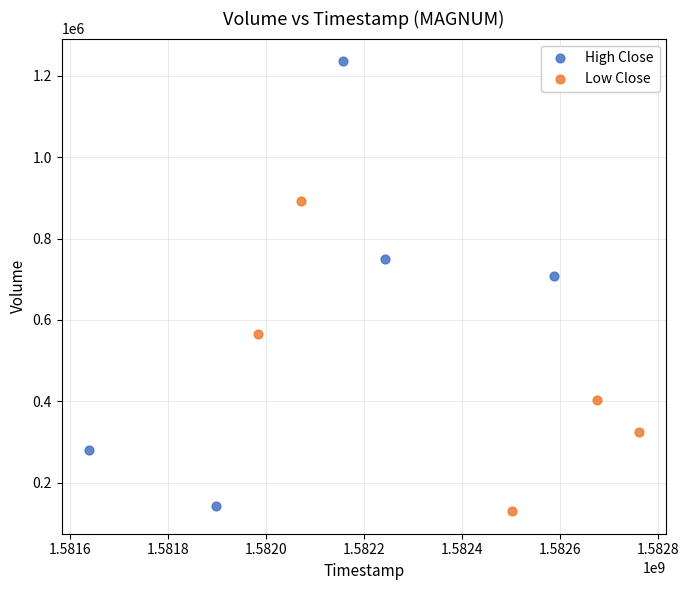

Which series reaches the maximum Y coordinate?

High Close